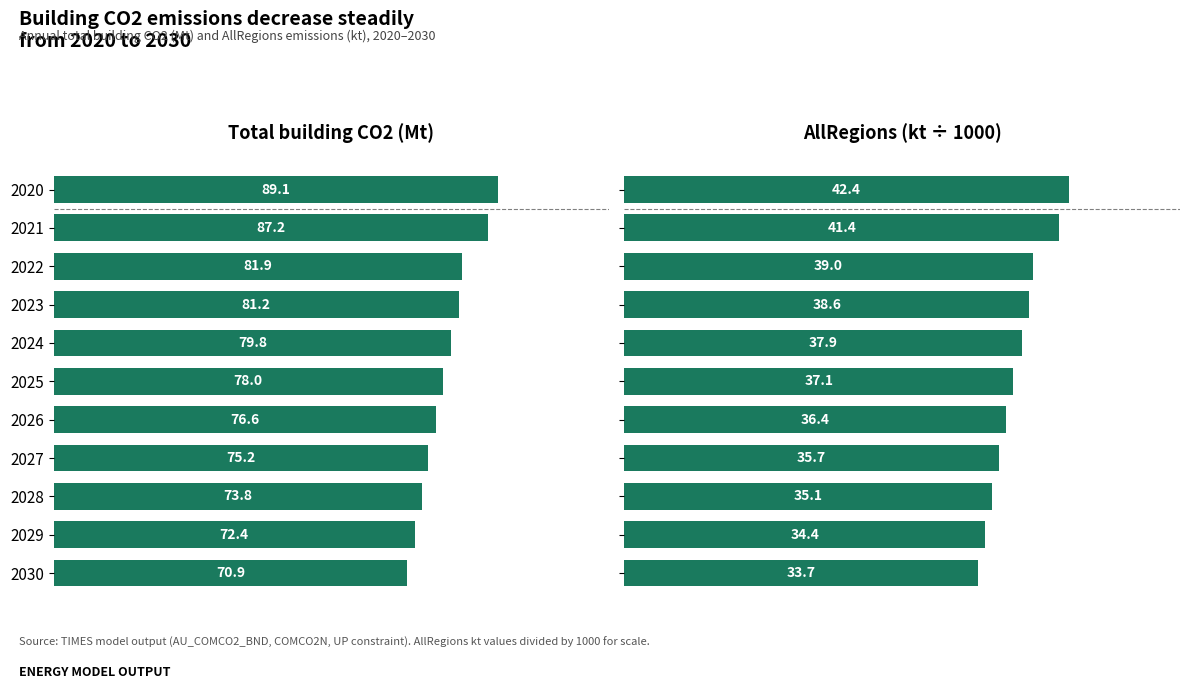

Reading left to right, what are all the values shown in this chart?

Total building CO2 (Mt): 89.1	87.2	81.9	81.2	79.8	78.0	76.6	75.2	73.8	72.4	70.9
AllRegions (kt/1000): 42.4	41.4	39.0	38.6	37.9	37.1	36.4	35.7	35.1	34.4	33.7